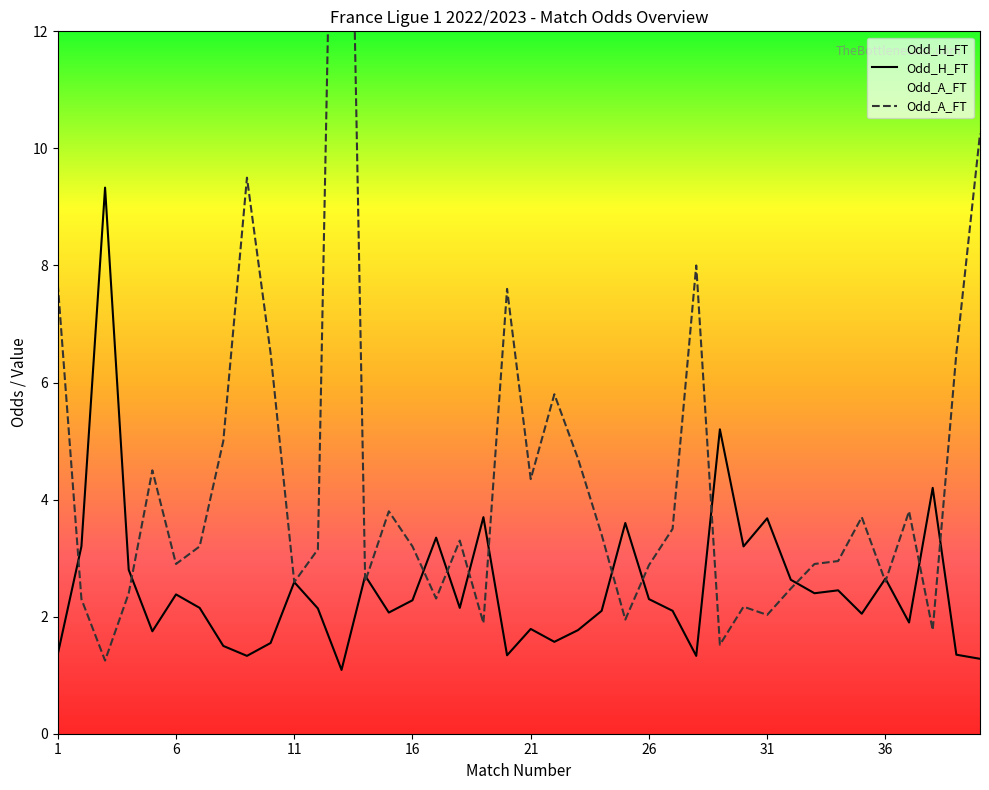

Which series ends up on top after the final intersection of Odd_A_FT and Odd_H_FT?

Odd_A_FT